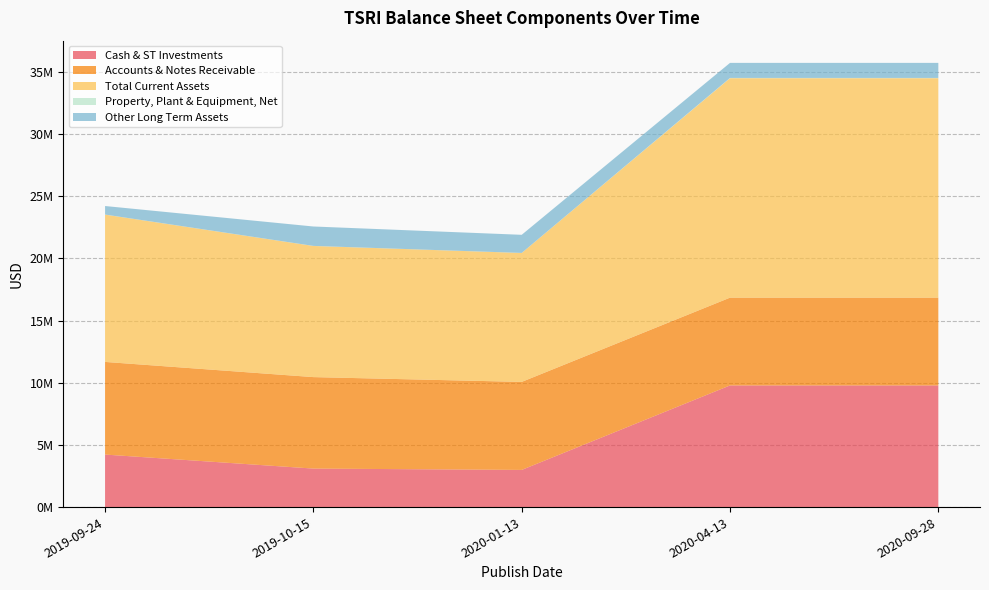

Reading left to right, list all the values displayed in this chart.

Cash & ST Investments: 2019-09-24=4222221	2019-10-15=3095447	2020-01-13=2988316	2020-04-13=9780366	2020-09-28=9780366
Accounts & Notes Receivable: 2019-09-24=7448902	2019-10-15=7355067	2020-01-13=7076645	2020-04-13=7057365	2020-09-28=7057365
Total Current Assets: 2019-09-24=11841990	2019-10-15=10542712	2020-01-13=10365282	2020-04-13=17644574	2020-09-28=17644574
Property, Plant & Equipment, Net: 2019-09-24=6502	2019-10-15=5005	2020-01-13=3507	2020-04-13=20191	2020-09-28=20191
Other Long Term Assets: 2019-09-24=685653	2019-10-15=1560852	2020-01-13=1457034	2020-04-13=1210835	2020-09-28=1210835